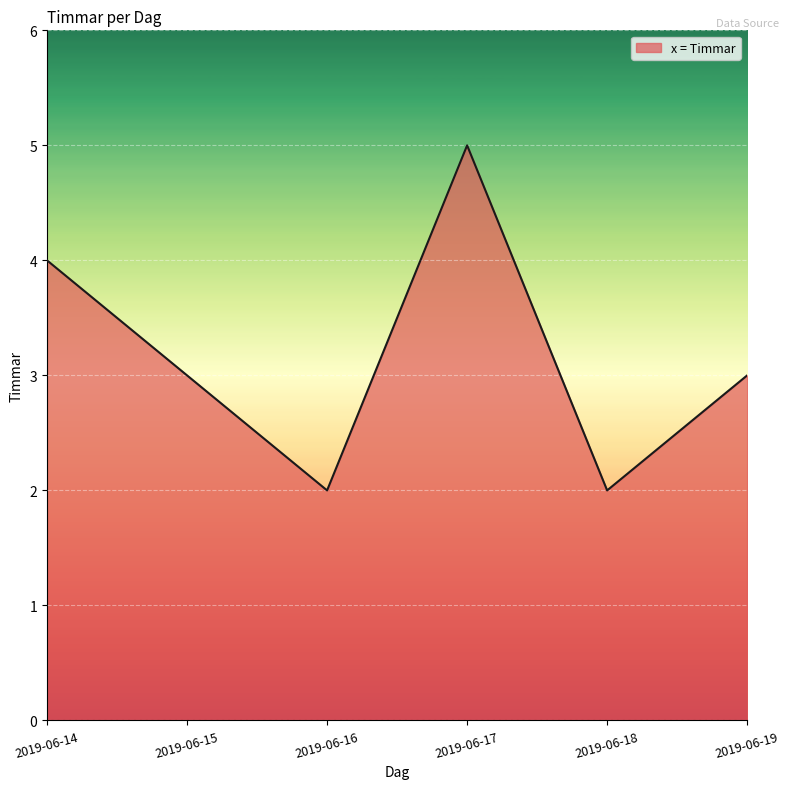

Reading right to left, list all the values displayed in this chart.

3	2	5	2	3	4